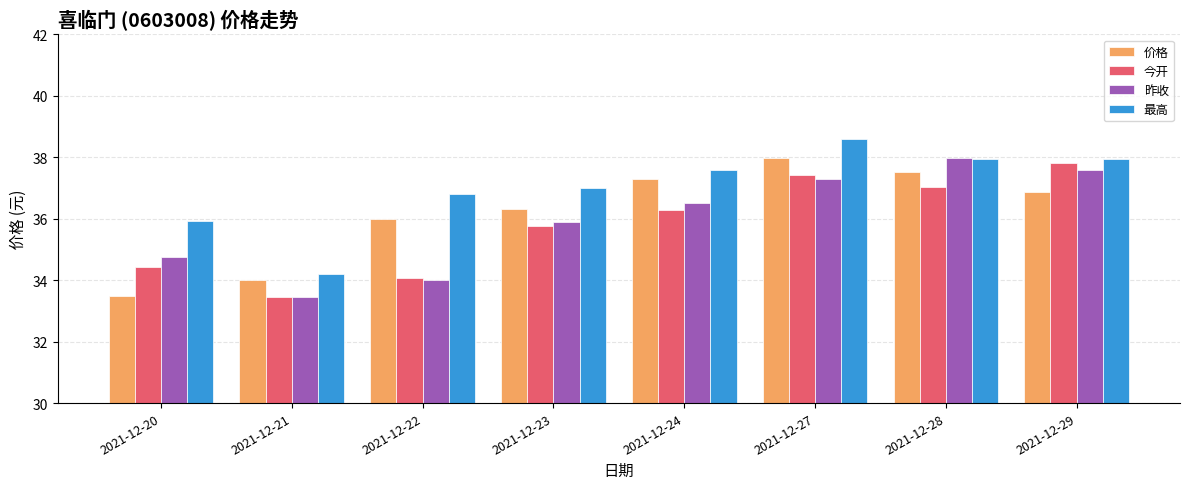

At which label is 昨收 closest to 35?

2021-12-20